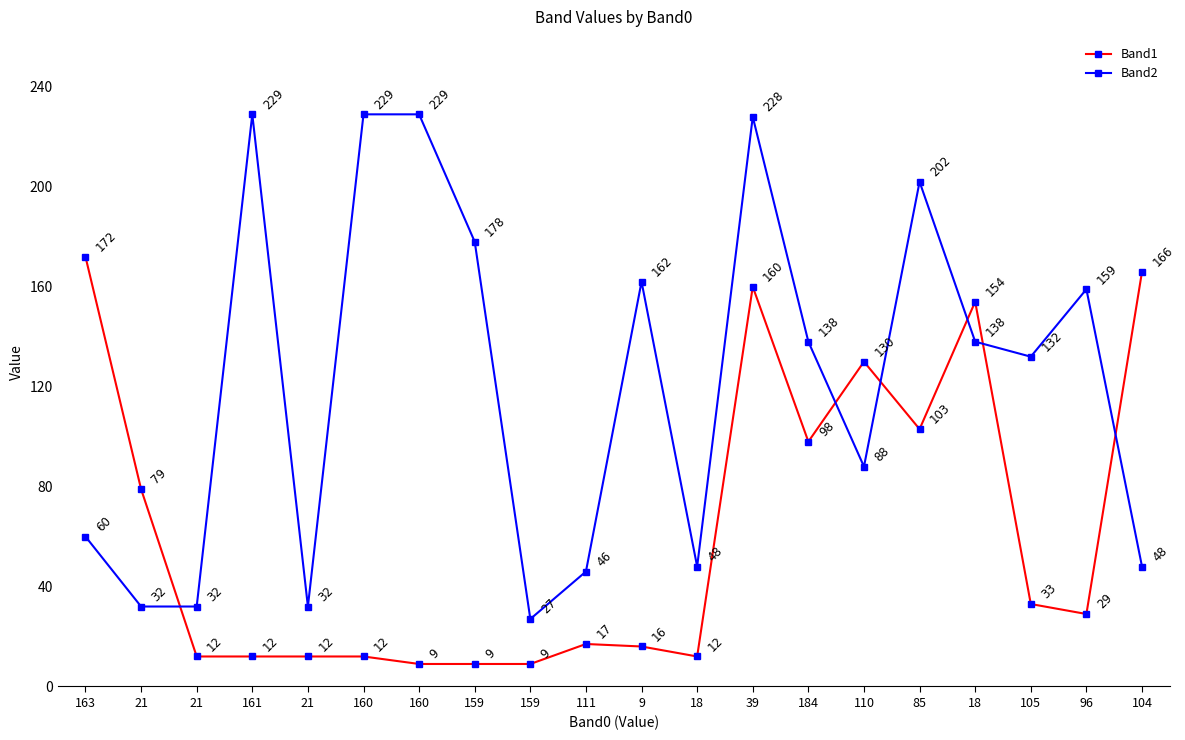

At which label does Band2 first exceed 138?

161